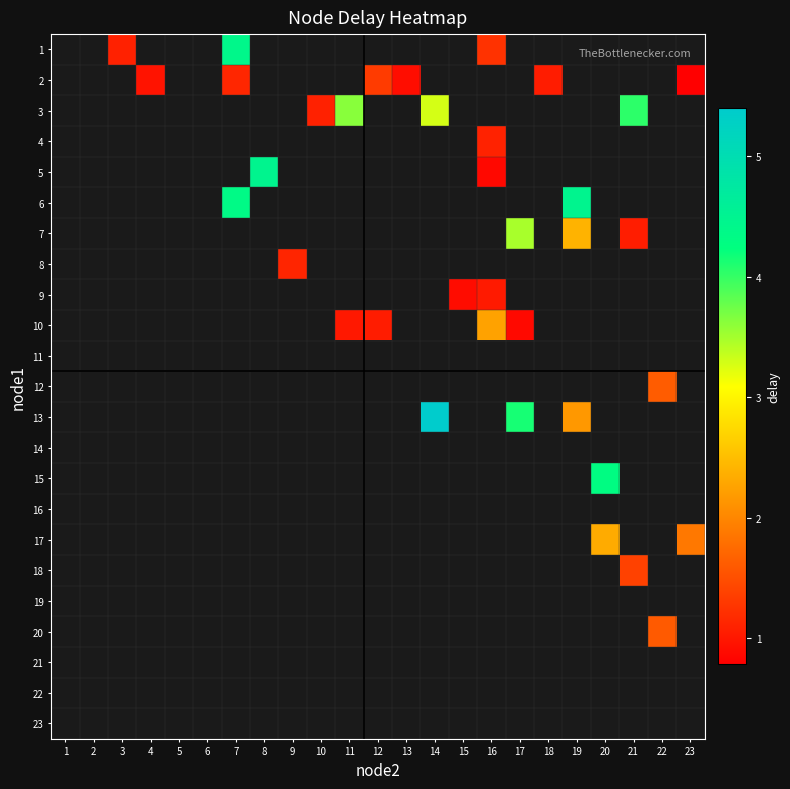

Is the value of 22 at 3 greater than the value of 1 at 11?

No